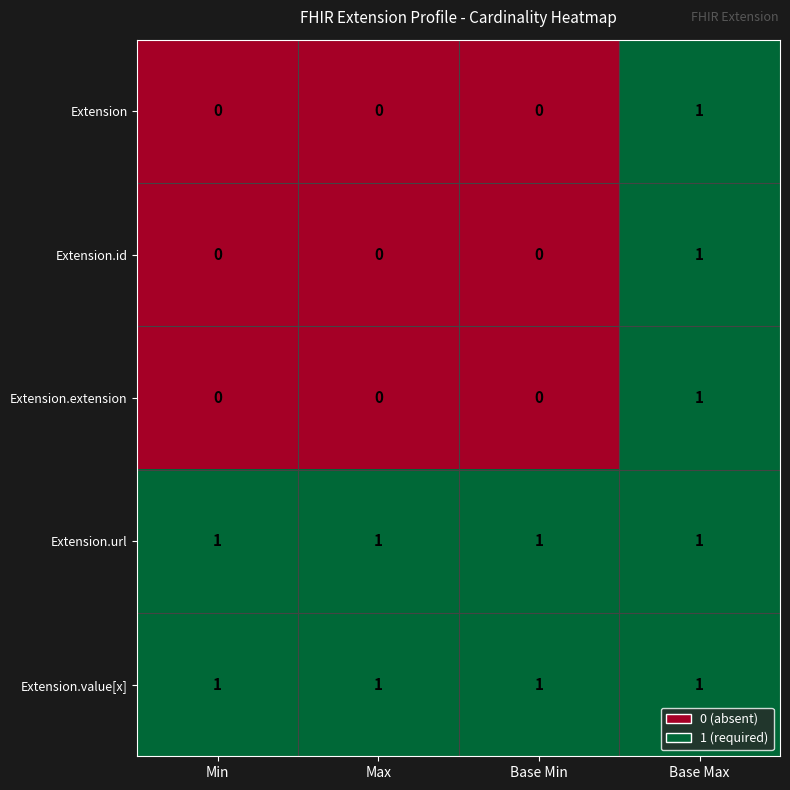

The value of Extension.id at Min is 0. True or false?

True